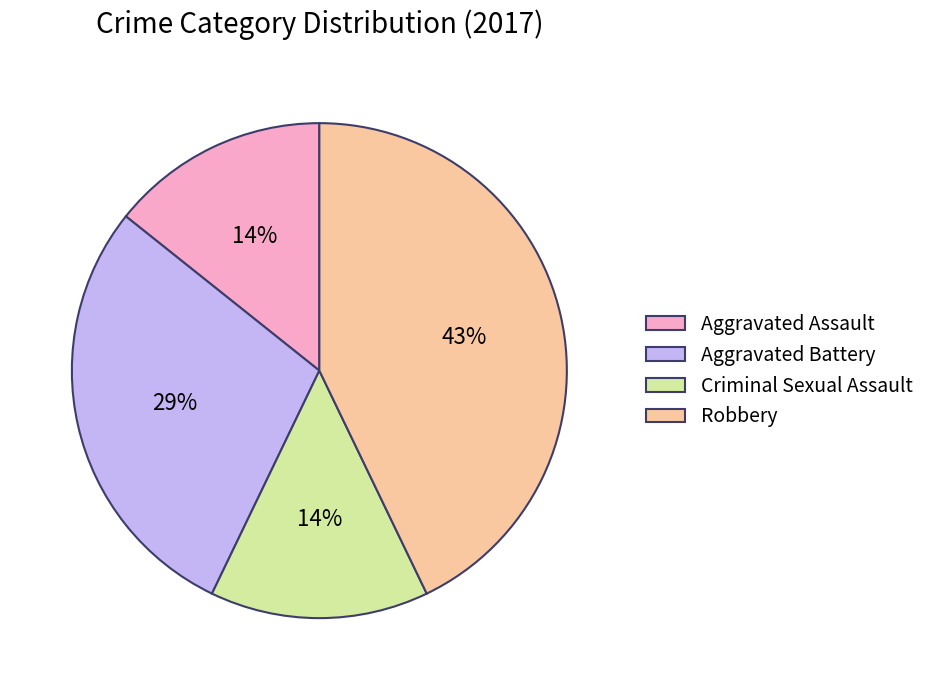

Which category has the biggest portion of the pie?

Robbery